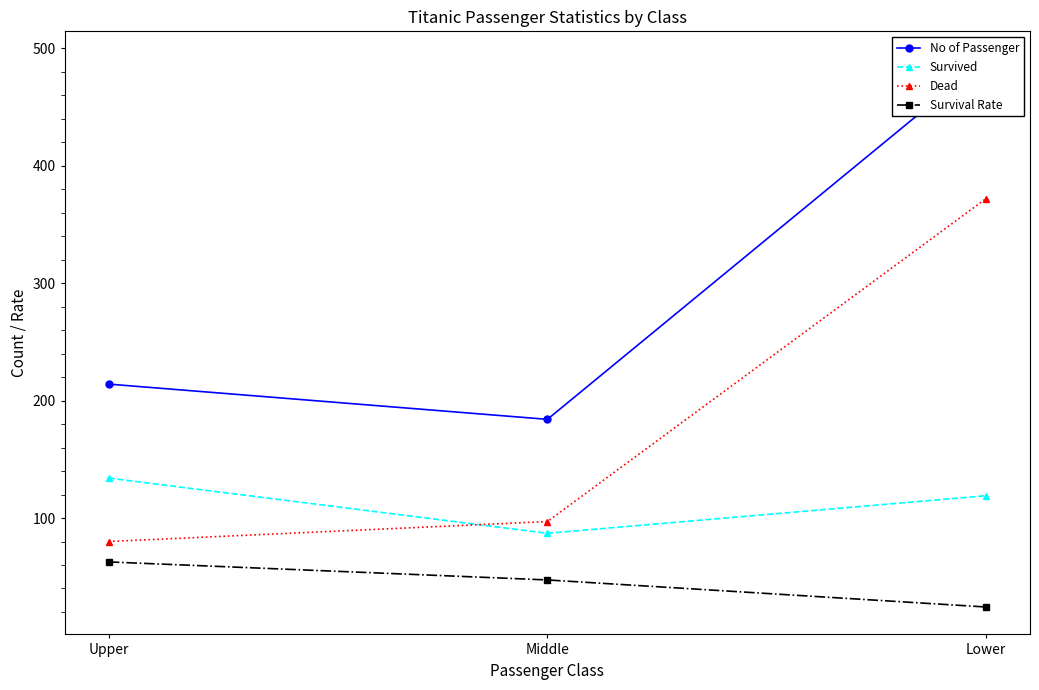

Reading left to right, transcribe all the data shown in this chart.

No of Passenger: Upper=214.0	Middle=184.0	Lower=491.0
Survived: Upper=134.0	Middle=87.0	Lower=119.0
Dead: Upper=80.0	Middle=97.0	Lower=372.0
Survival Rate: Upper=62.6	Middle=47.3	Lower=24.2